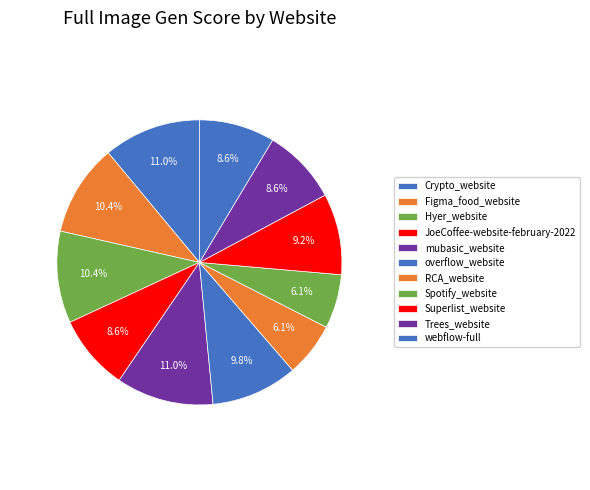

Which category has the smallest portion of the pie?

RCA_website